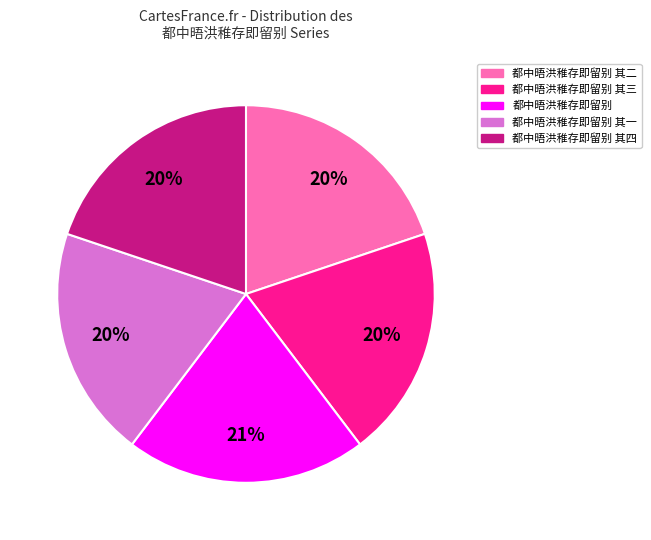

Approximately how many times larger is the value at 都中晤洪稚存即留别 其四 compared to 都中晤洪稚存即留别 其二?

1.0